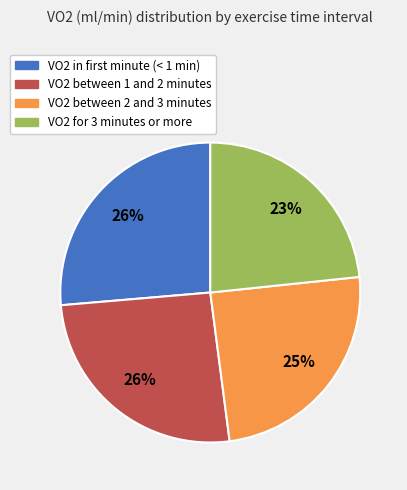

To the nearest percent, what is the difference between the largest and smallest slice percentages?

3%